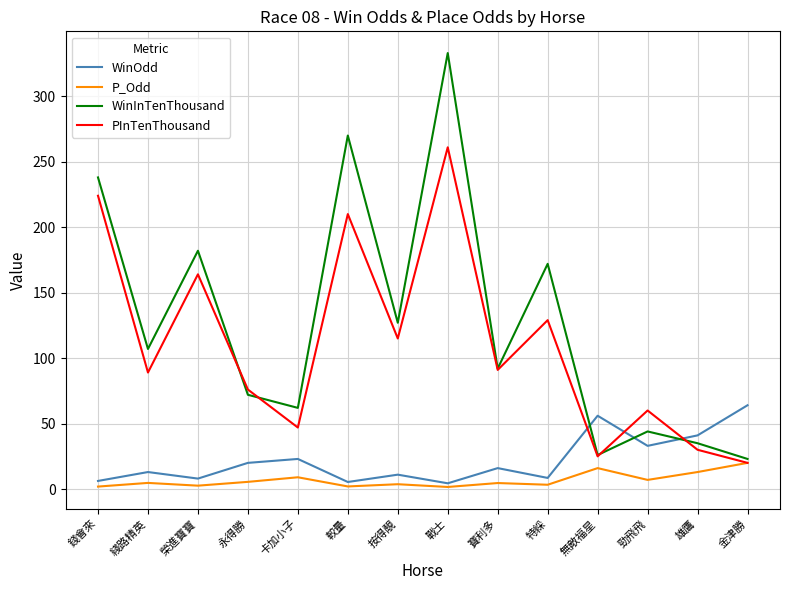

Does the chart display data point markers on the line(s)?

No